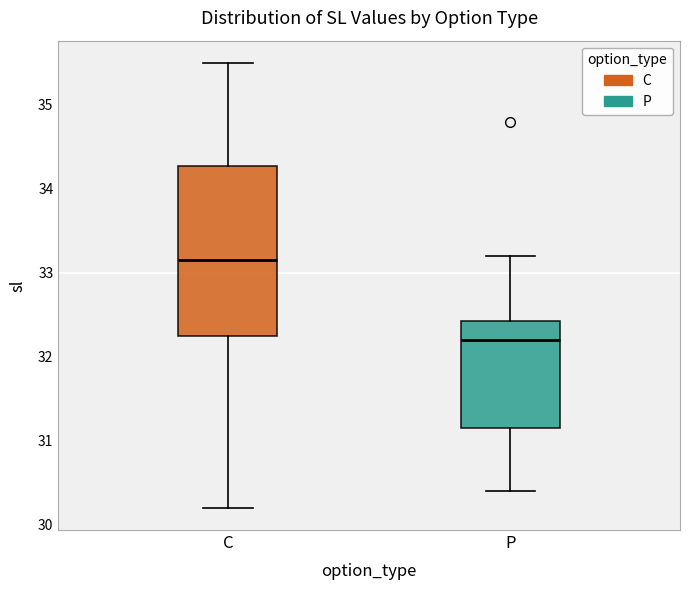

Reading left to right, transcribe this box plot: for each box, give where its median line is, the range the box spans, and where its two whiskers end, as read against the y-axis. The values are not printed on the chart, so give them approximately, as read against the axis.

C: median 33.2, box 32.3 to 34.3, whiskers 30.2 to 35.5
P: median 32.2, box 31.2 to 32.4, whiskers 30.4 to 33.2